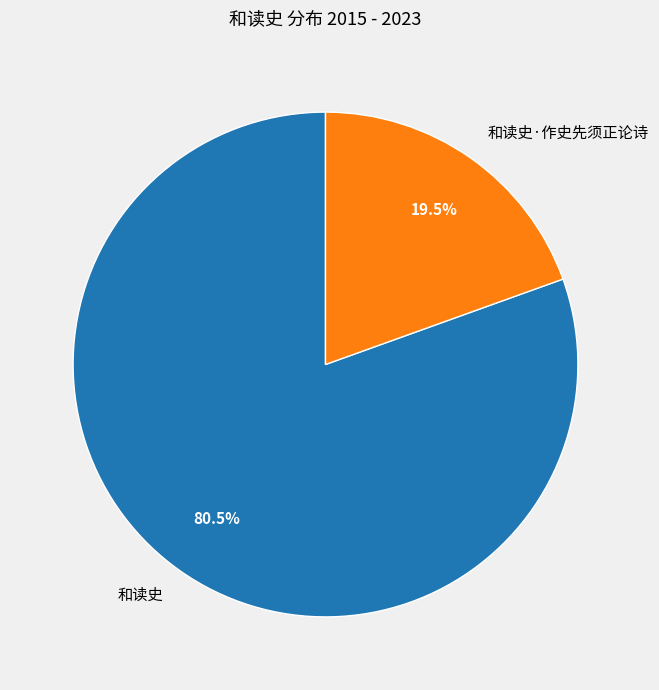

What is the ratio of the value at 和读史 to the value at 和读史·作史先须正论诗?

4.1